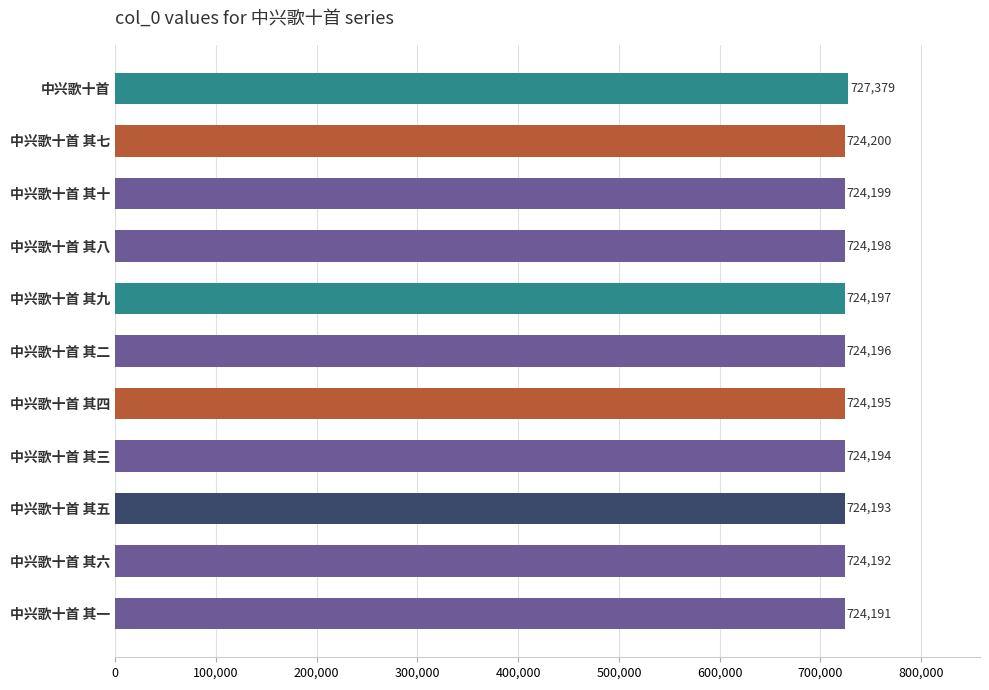

How many distinct data groups are displayed?

1